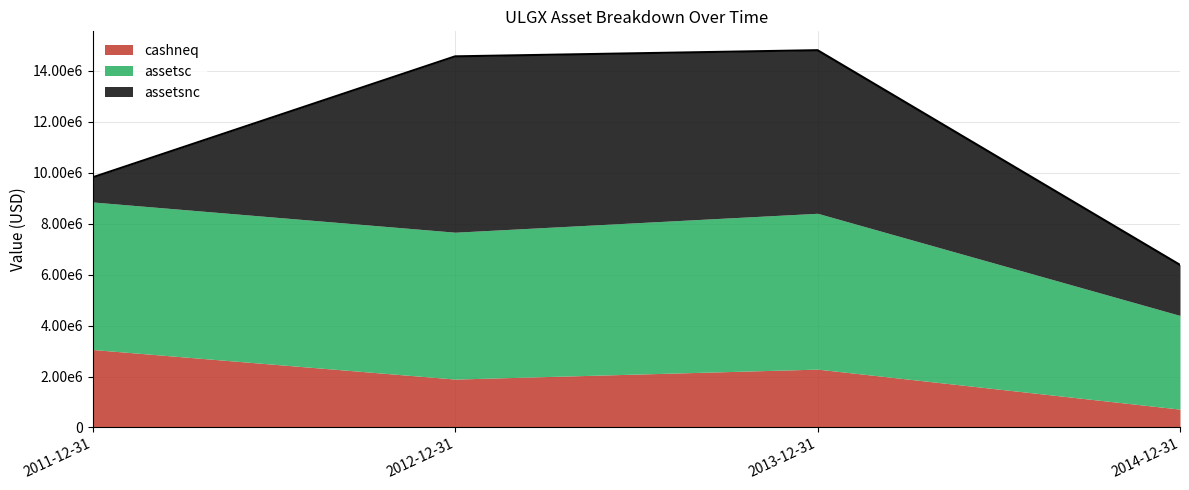

What is the value of the assetsnc point at the 3rd from the left?

6406000